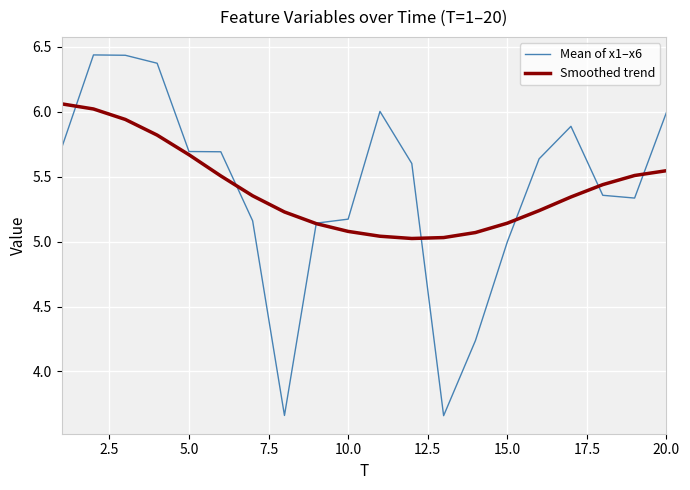

Which series has the largest range (max minus min)?

Mean of x1–x6